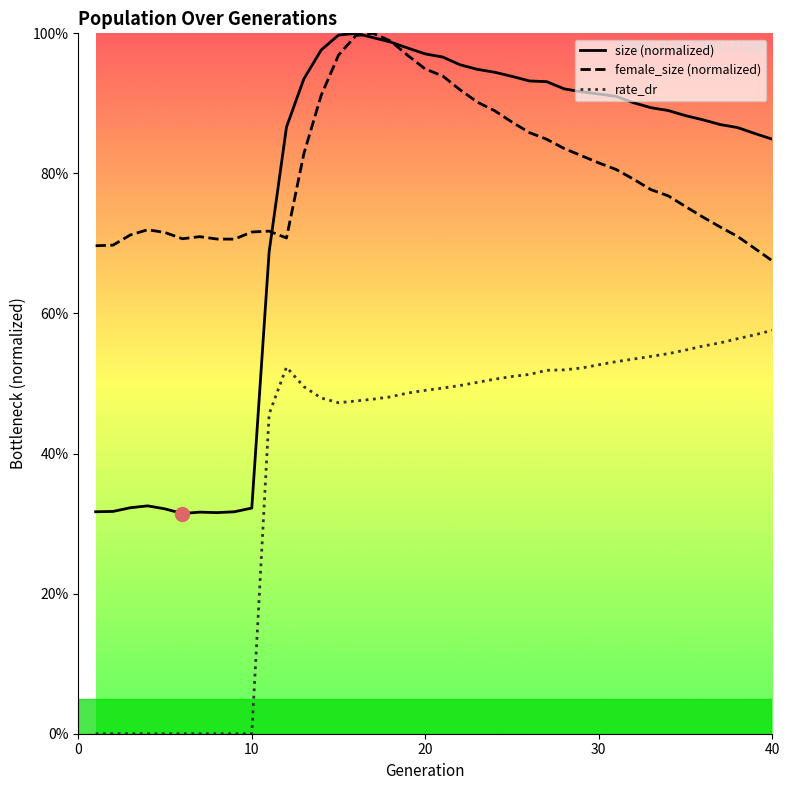

What are all the series names shown in the legend?

size (normalized), female_size (normalized), rate_dr